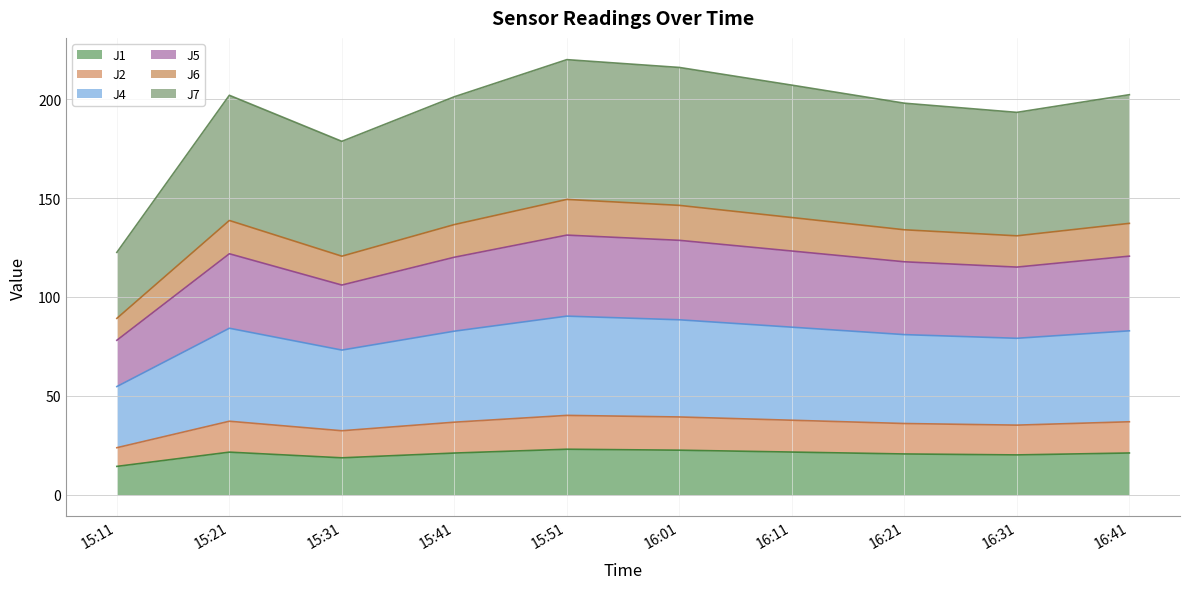

The J1 series shows 14.0 at 15:21. True or false?

False